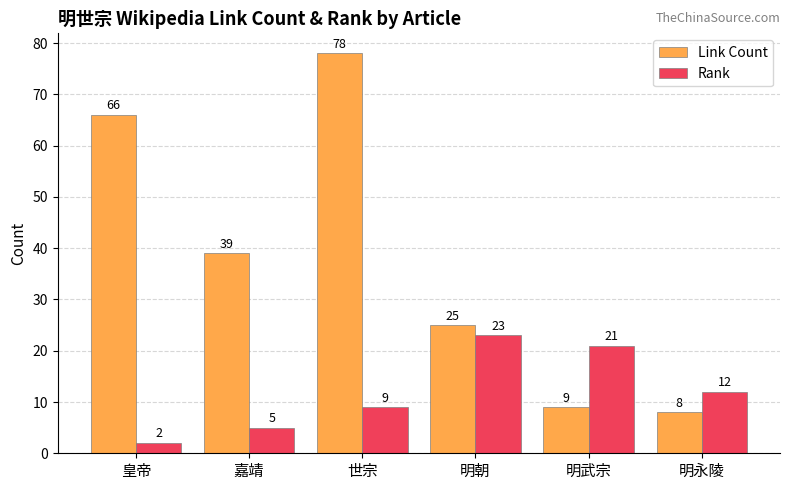

How many categories are shown in the chart?

6